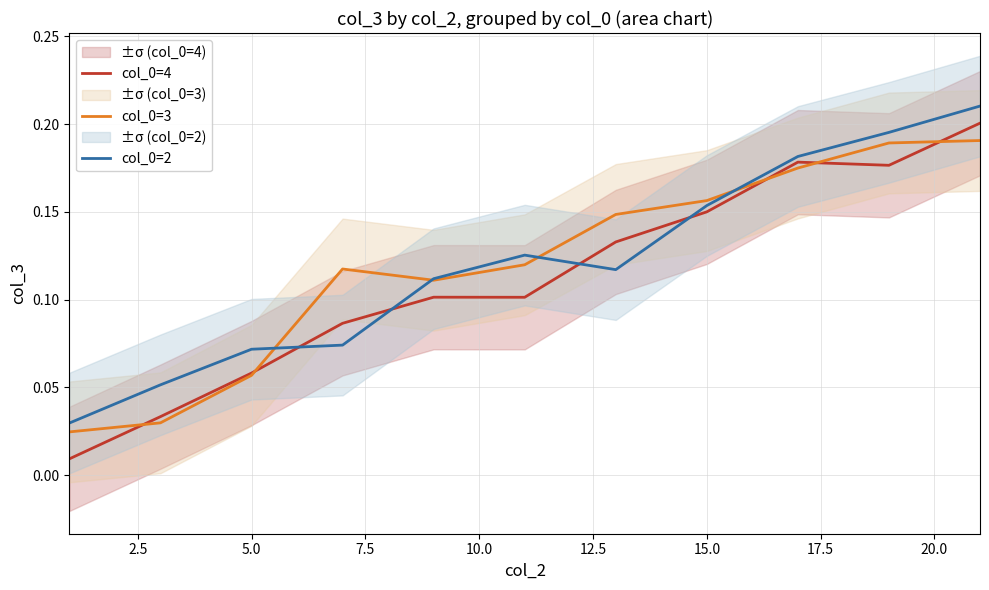

The value of col_0=2 at 10.0 is 0.1. True or false?

True